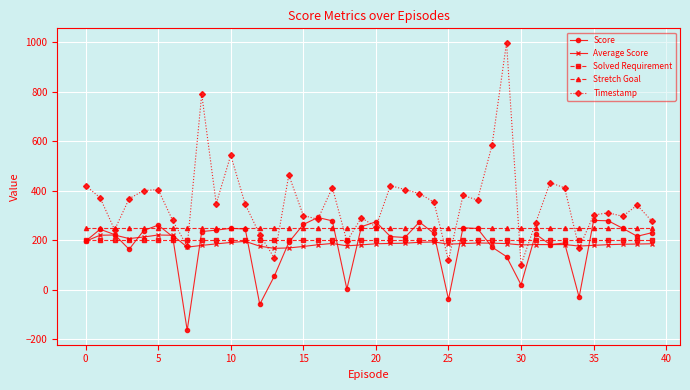

Which series has the largest range (max minus min)?

Timestamp